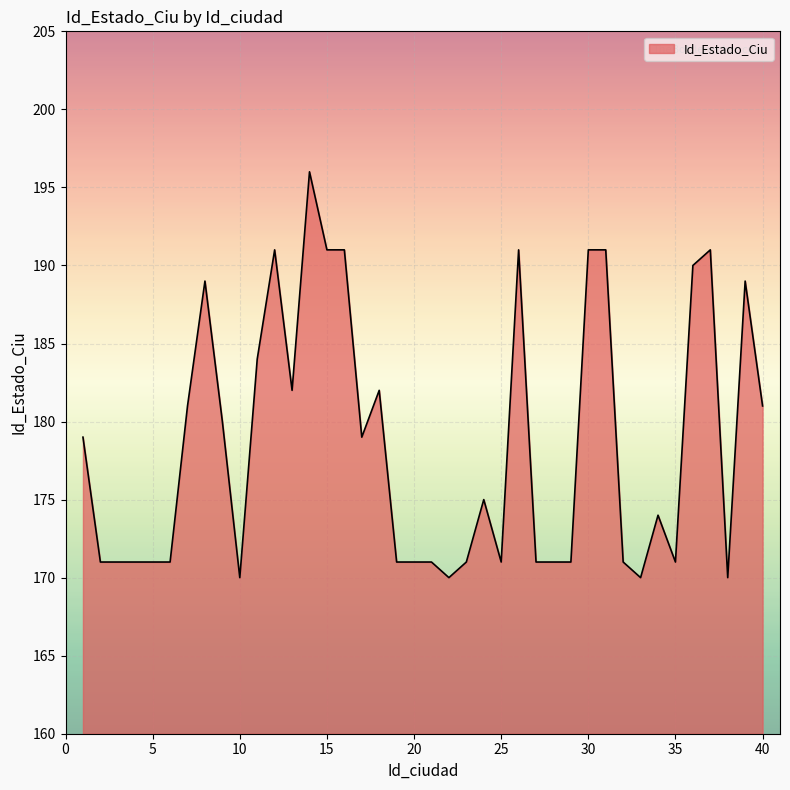

How many lines are shown in the chart?

1